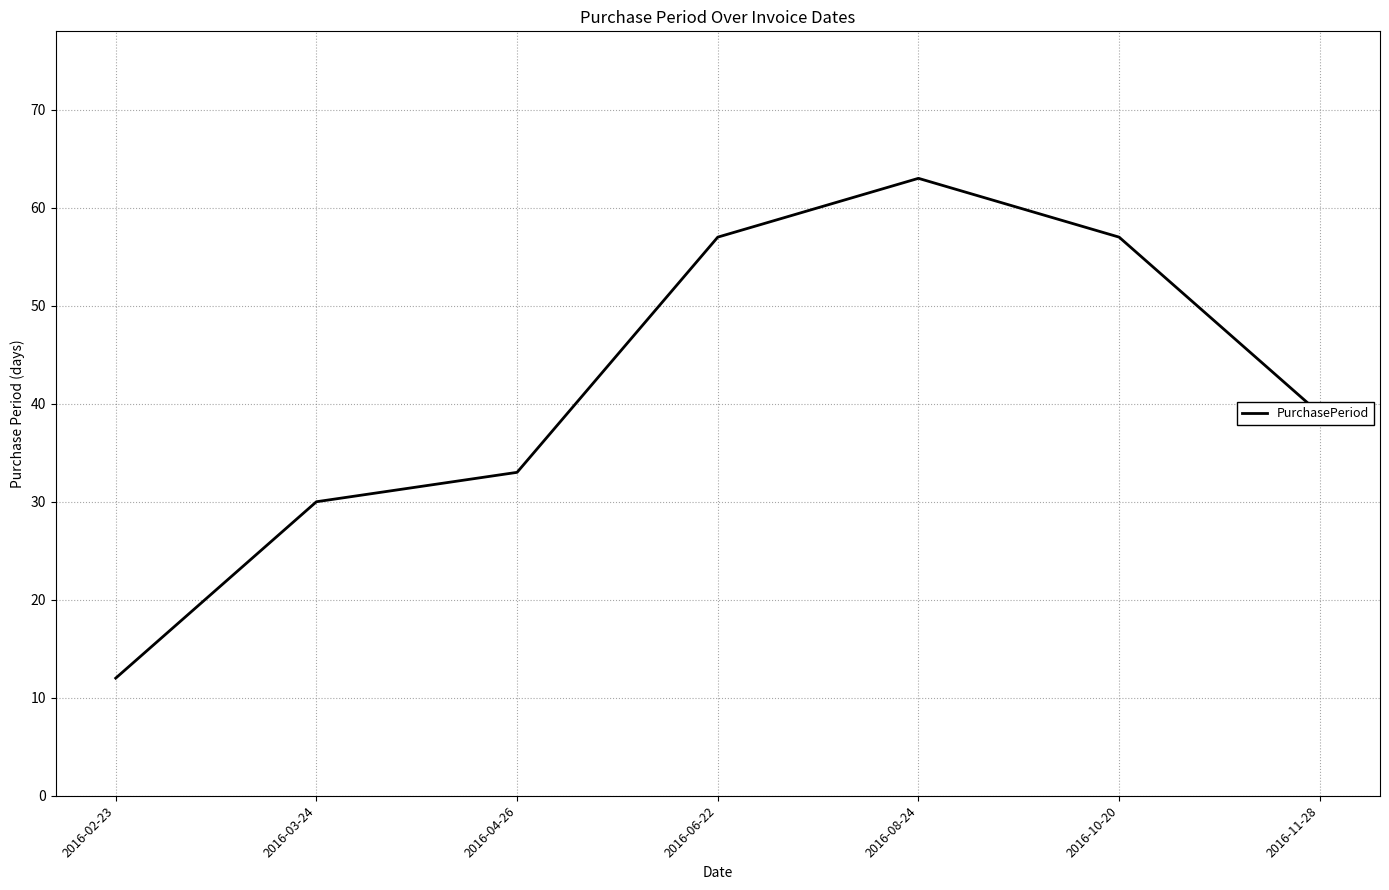

What is the change in value from 2016-03-24 to 2016-11-28?

+9